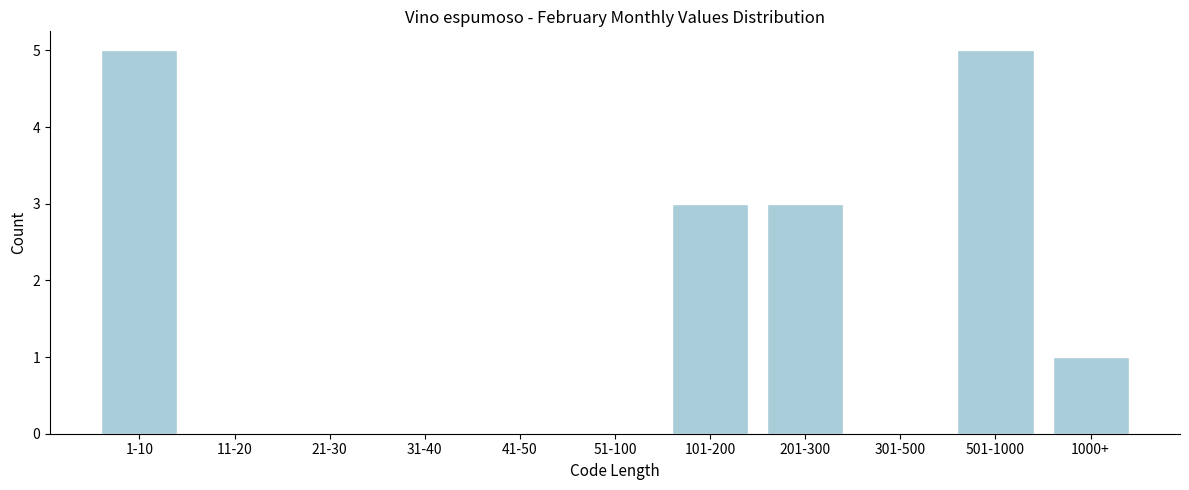

Reading left to right, what are all the values shown in this chart?

1-10=5	11-20=0	21-30=0	31-40=0	41-50=0	51-100=0	101-200=3	201-300=3	301-500=0	501-1000=5	1000+=1